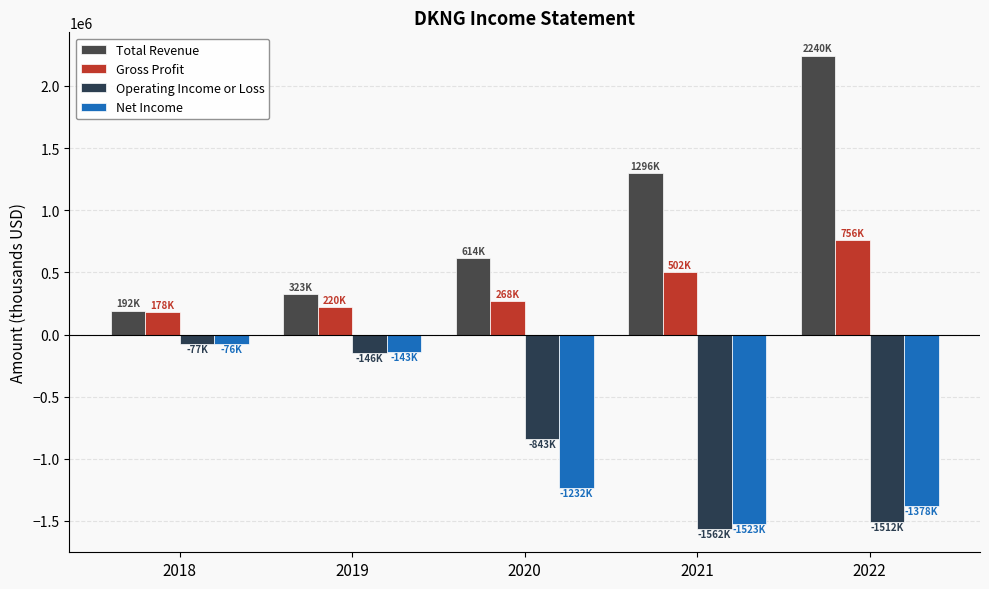

What is the sum of the Net Income values at 2020 and 2019?

-1374500